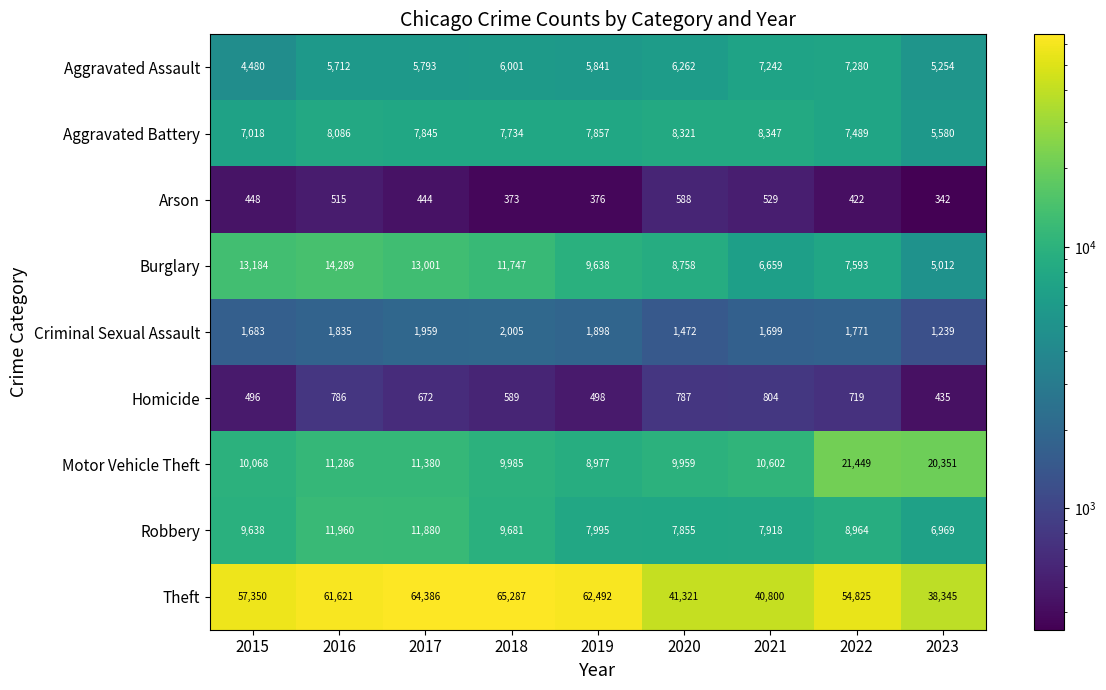

What is the greatest value displayed?

65287